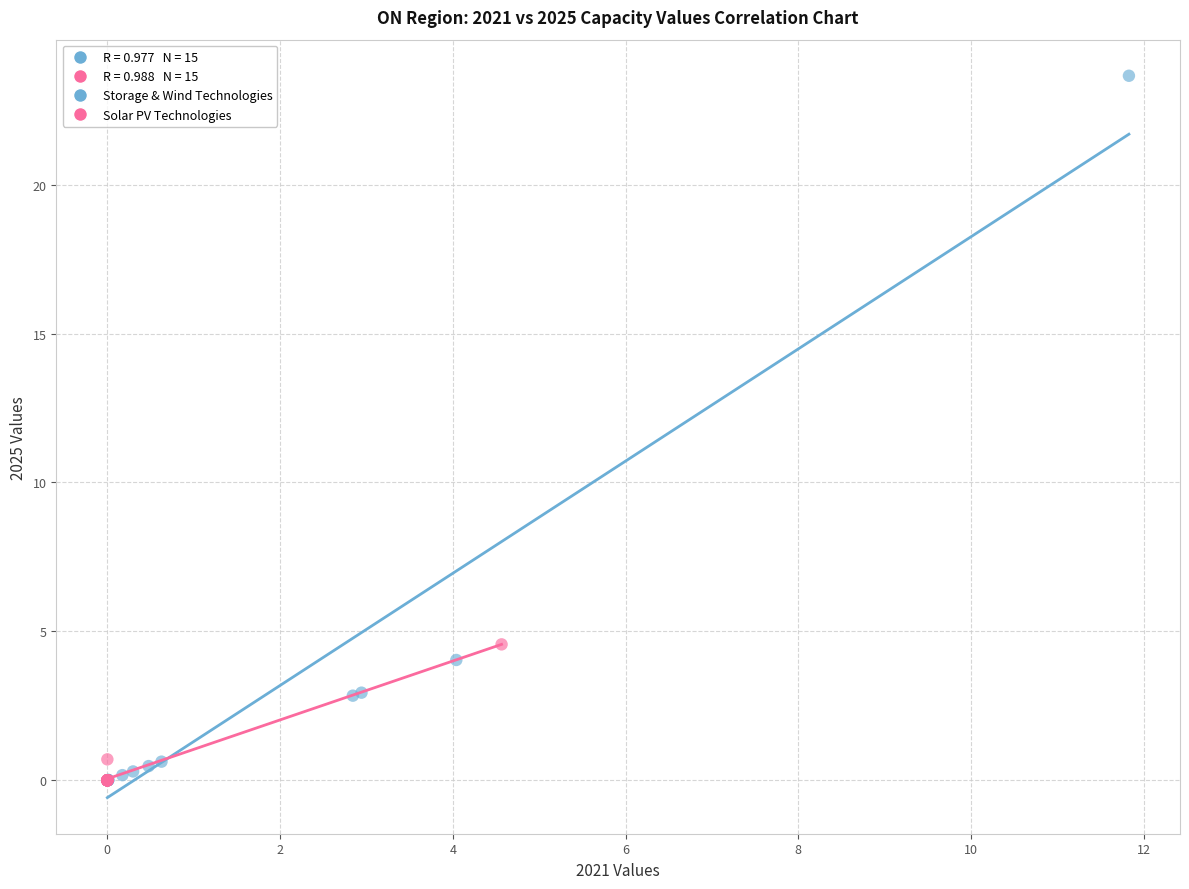

Which series contains the highest Y value?

Storage & Wind Technologies